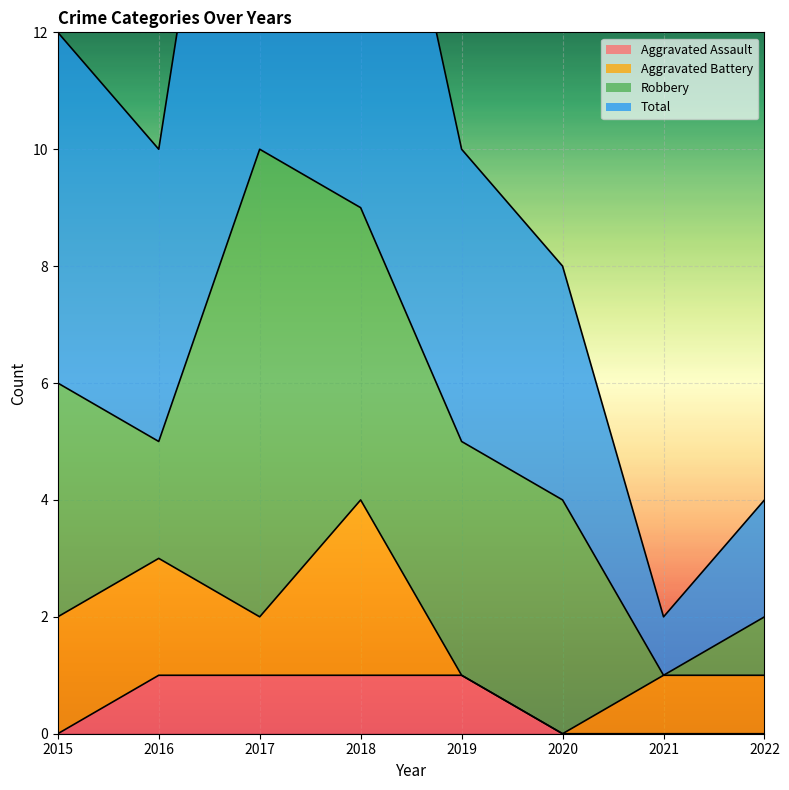

Which series has the largest total across all categories?

Total